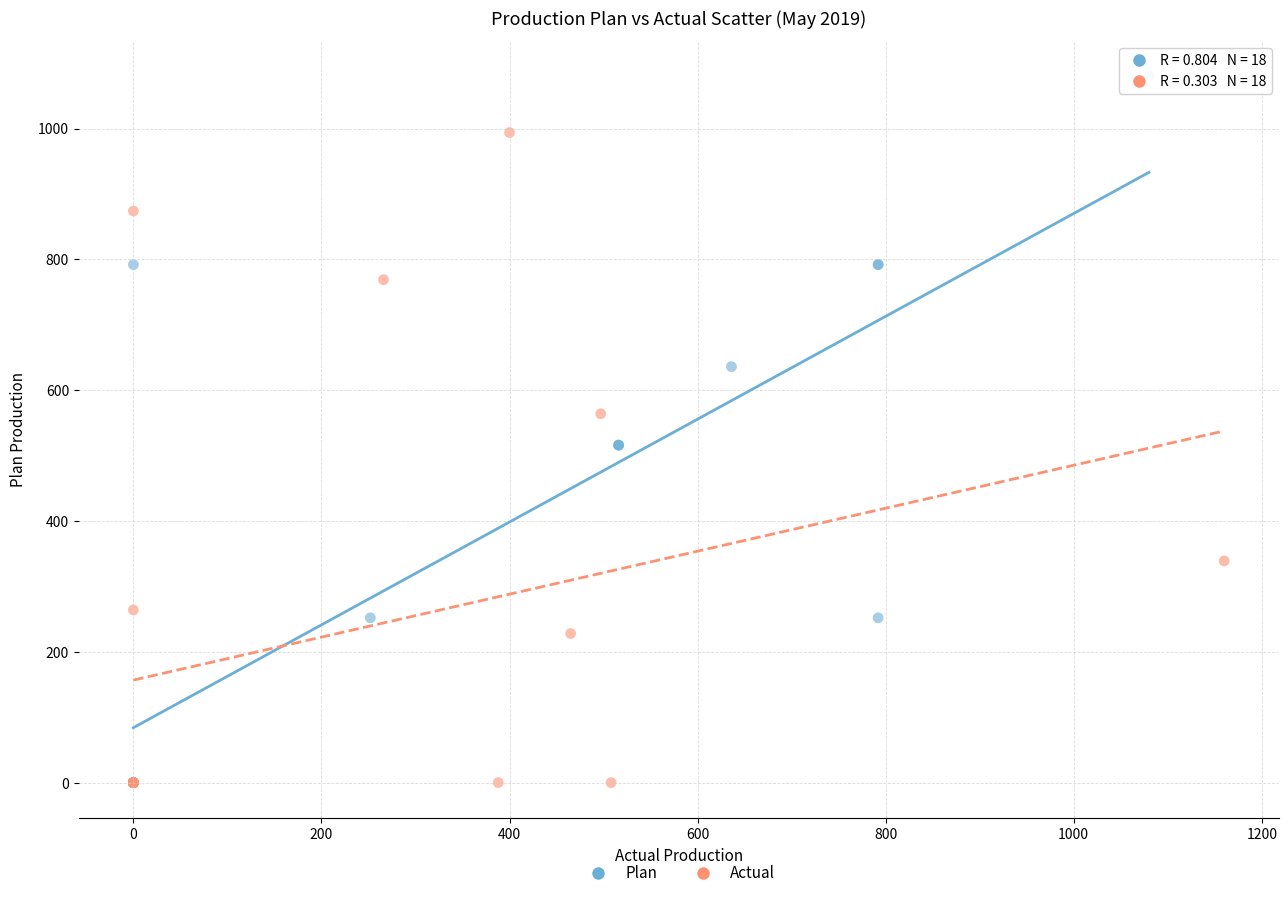

What are all the series names shown in the legend?

Plan, Actual